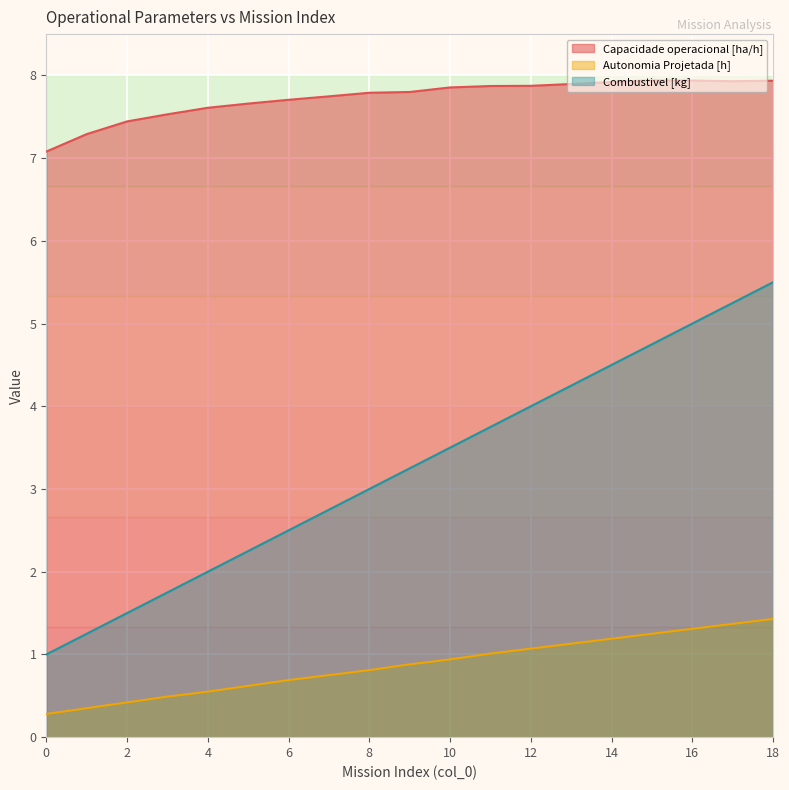

Reading left to right, transcribe all the data shown in this chart.

Capacidade operacional [ha/h]: 7.1	7.3	7.4	7.5	7.6	7.7	7.7	7.7	7.8	7.8	7.9	7.9	7.9	7.9	7.9	7.9	7.9	7.9	7.9
Autonomia Projetada [h]: 0.3	0.3	0.4	0.5	0.6	0.6	0.7	0.8	0.8	0.9	0.9	1.0	1.1	1.1	1.2	1.2	1.3	1.4	1.4
Combustivel [kg]: 1.0	1.2	1.5	1.8	2.0	2.2	2.5	2.8	3.0	3.2	3.5	3.8	4.0	4.2	4.5	4.8	5.0	5.2	5.5